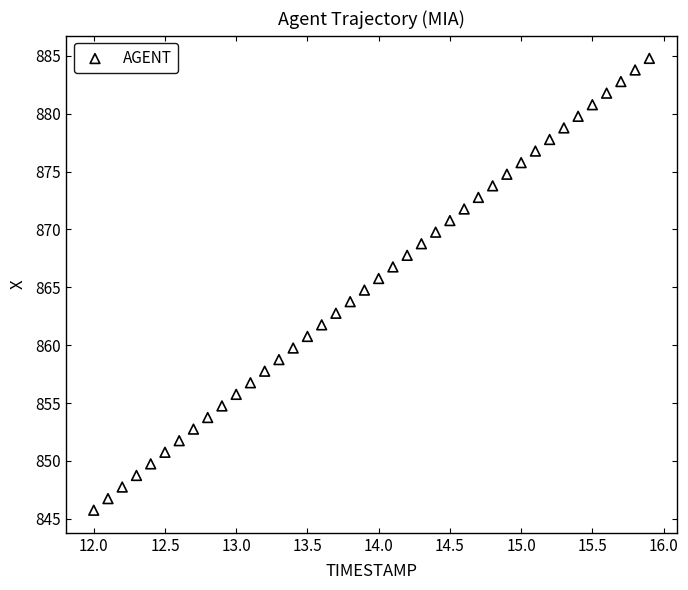

What is the range of X values (max minus min)?

3.9